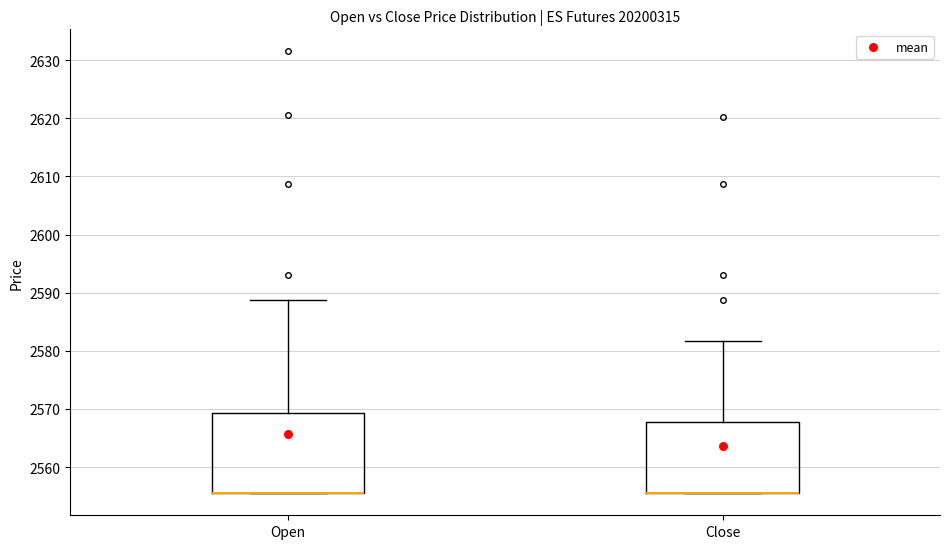

Reading left to right, read every box against the y-axis: the position of its median line, the range the box covers, and the ends of its whiskers. The values are not printed on the chart, so give them approximately, as read against the axis.

Open: median 2556 (drawn on the box's lower edge), box 2556 to 2569, whiskers 2556 to 2589
Close: median 2556 (drawn on the box's lower edge), box 2556 to 2568, whiskers 2556 to 2582